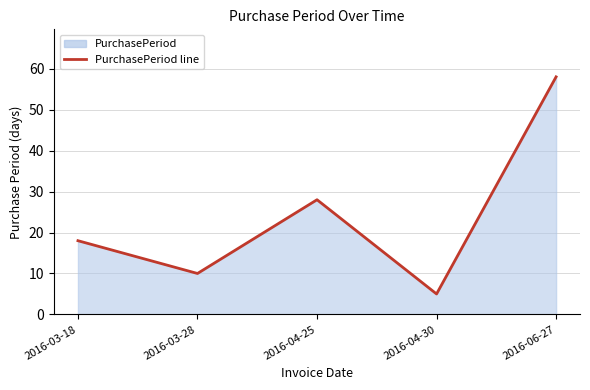

True or false: the data shows 19 at 2016-04-25.

False